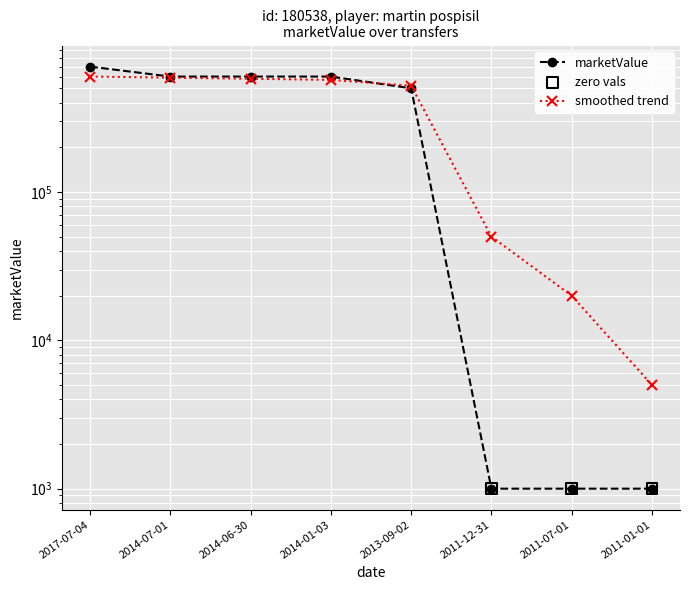

Which has a higher value, 2014-01-03 or 2011-12-31?

2014-01-03